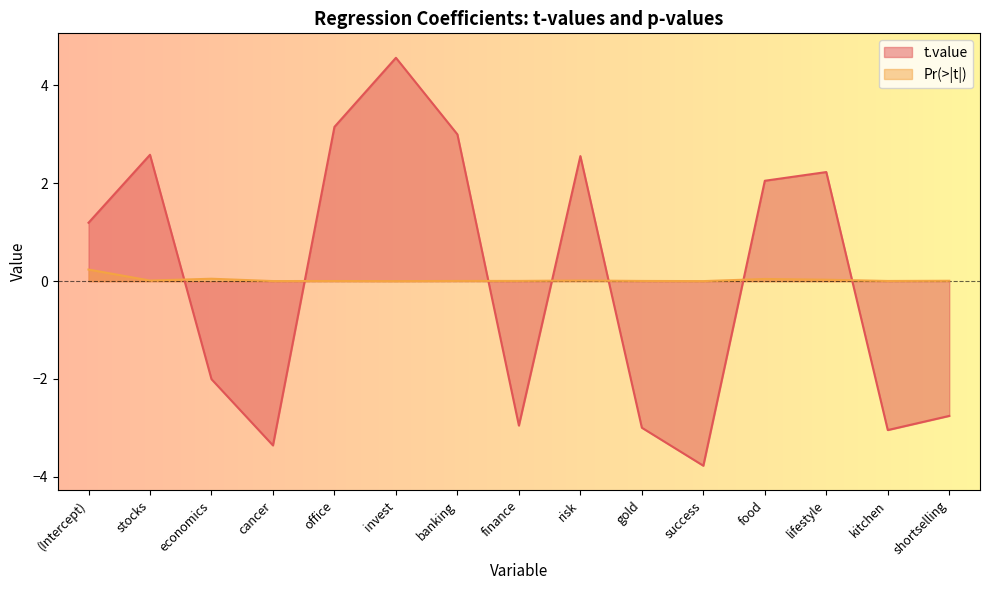

Reading right to left, transcribe all the data shown in this chart.

t.value: shortselling=-2.8	kitchen=-3.0	lifestyle=2.2	food=2.1	success=-3.8	gold=-3.0	risk=2.6	finance=-3.0	banking=3.0	invest=4.6	office=3.2	cancer=-3.4	economics=-2.0	stocks=2.6	(Intercept)=1.2
Pr(>|t|): shortselling=0.0	kitchen=0.0	lifestyle=0.0	food=0.0	success=0.0	gold=0.0	risk=0.0	finance=0.0	banking=0.0	invest=0.0	office=0.0	cancer=0.0	economics=0.0	stocks=0.0	(Intercept)=0.2